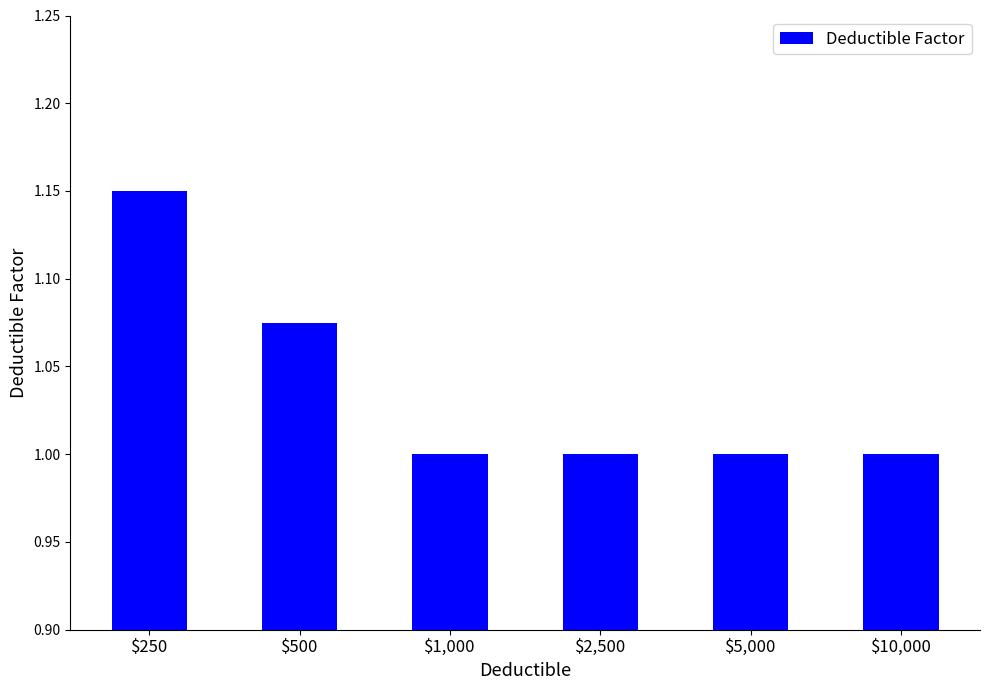

The value at $10,000 is 1.8. True or false?

False